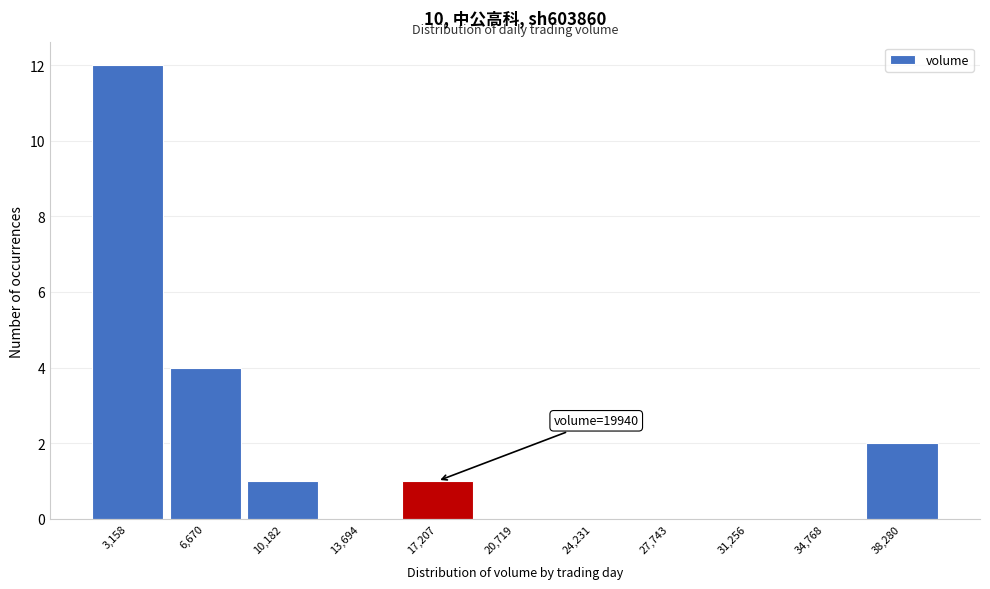

Reading left to right, what are all the values shown in this chart?

3,158=12	6,670=4	10,182=1	13,694=0	17,207=1	20,719=0	24,231=0	27,743=0	31,256=0	34,768=0	38,280=2